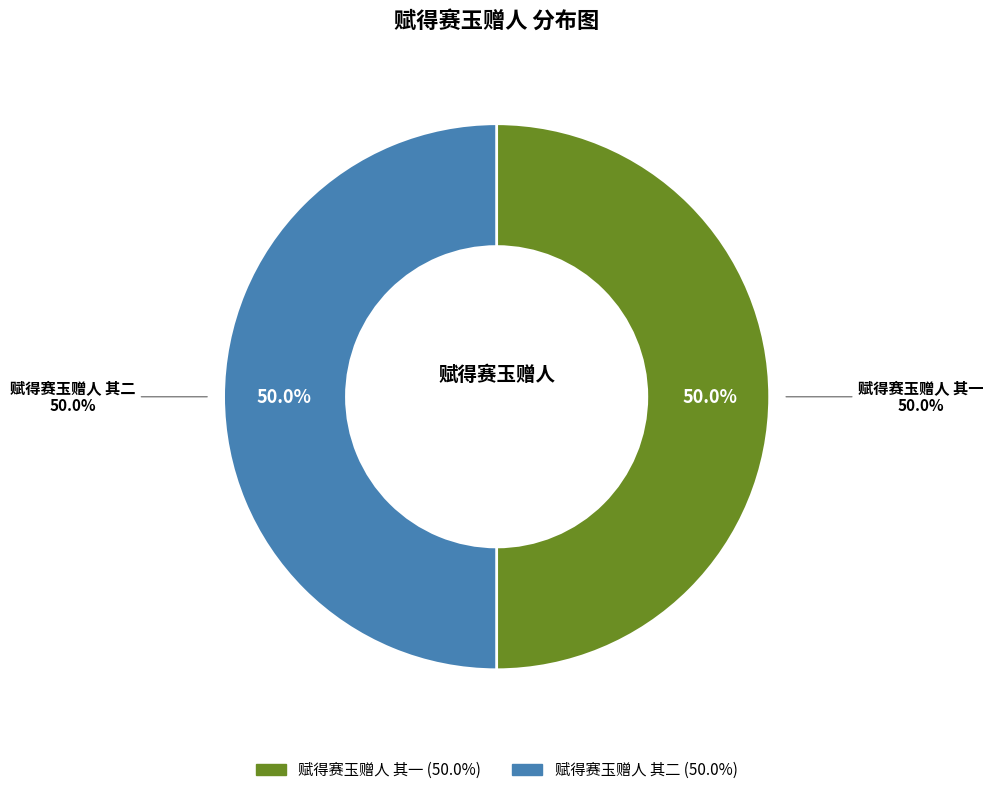

Is it true that 赋得赛玉赠人 其二 is 50% of the pie?

True